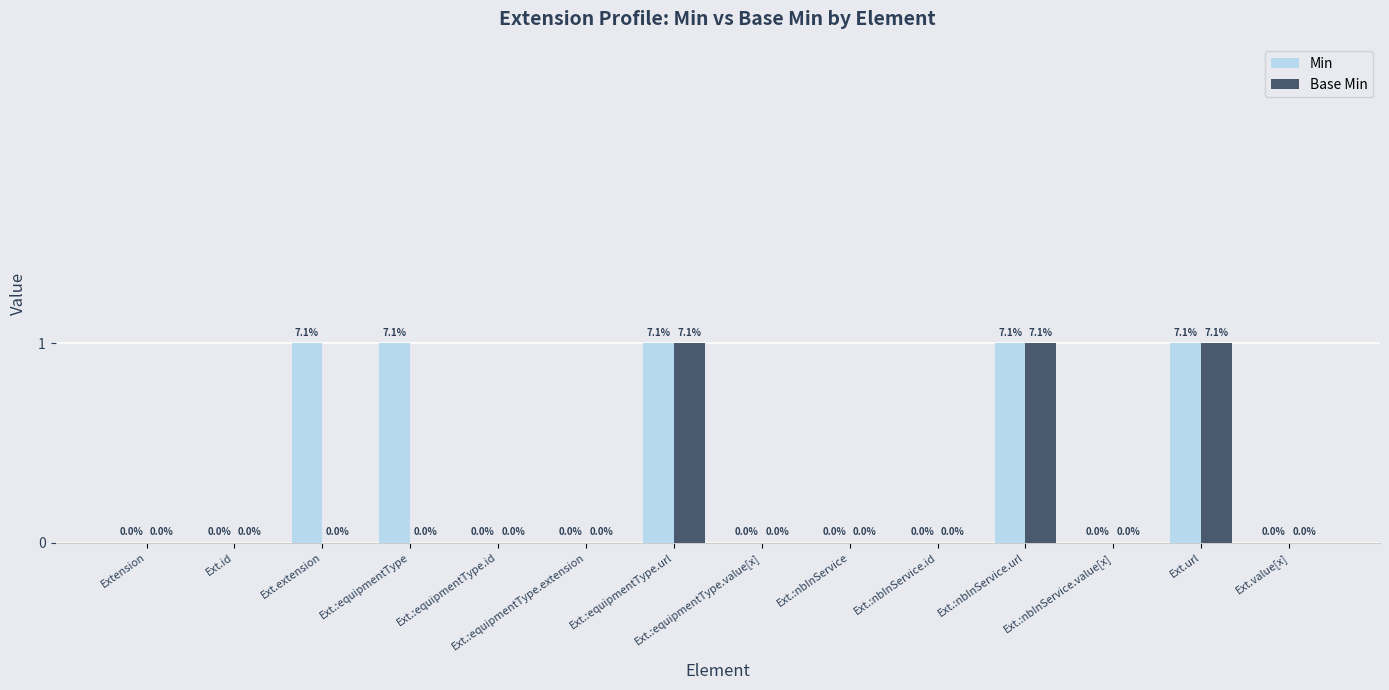

What is the sum of all Min values?

5